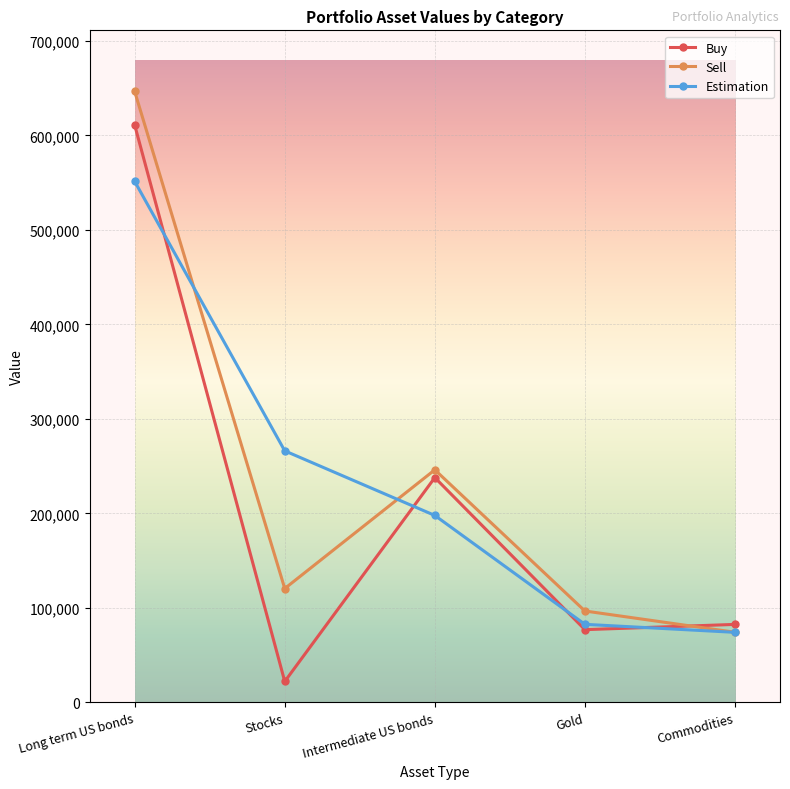

True or false: Estimation has a value of 82582.0 at Gold.

True